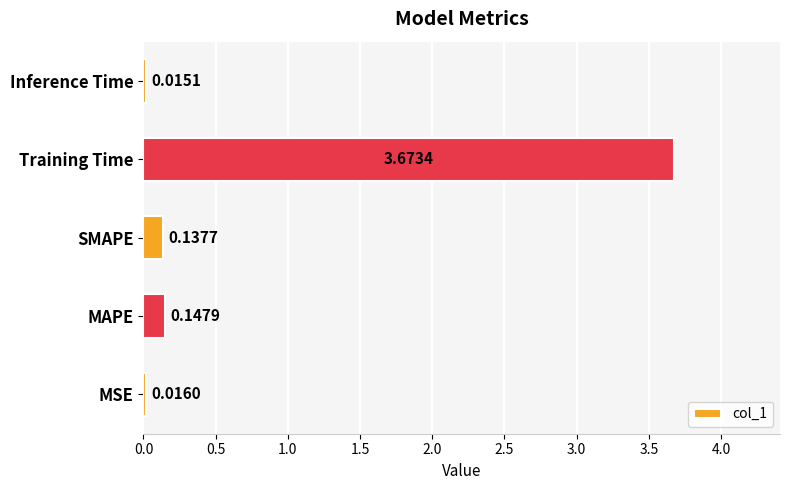

Rank the categories by value from highest to lowest.

Training Time, MAPE, SMAPE, MSE, Inference Time